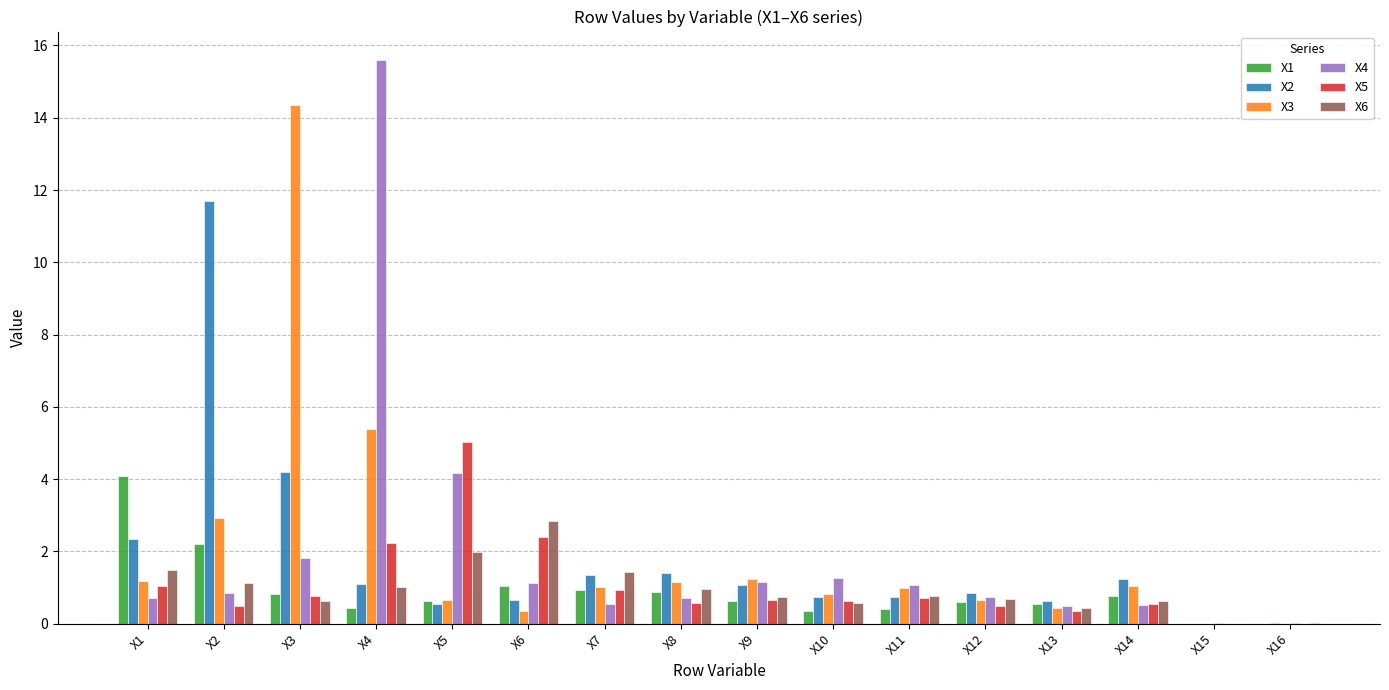

How many groups of bars are there?

16